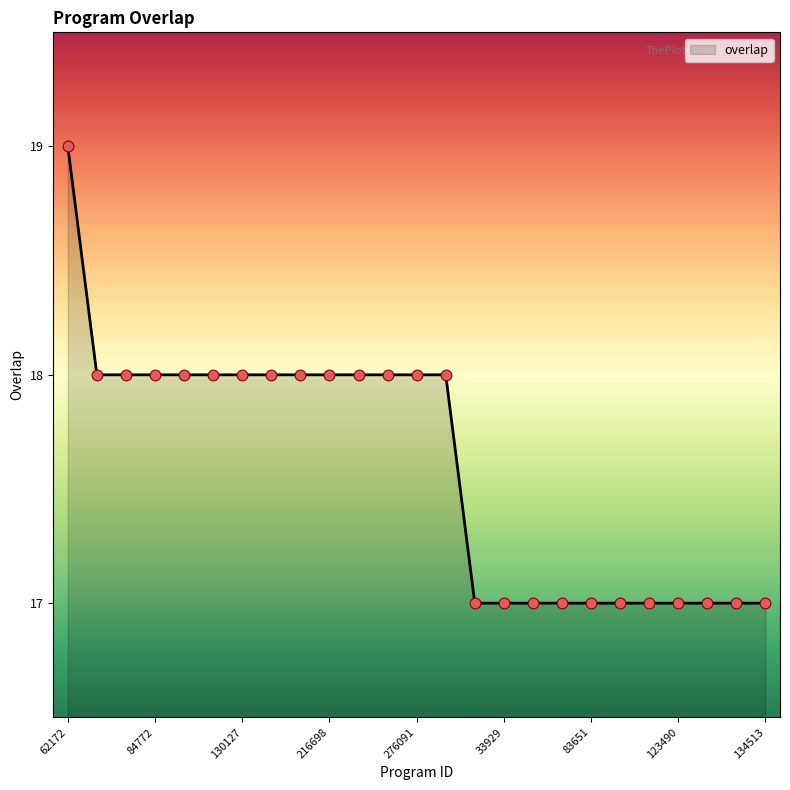

What is the greatest value displayed?

19